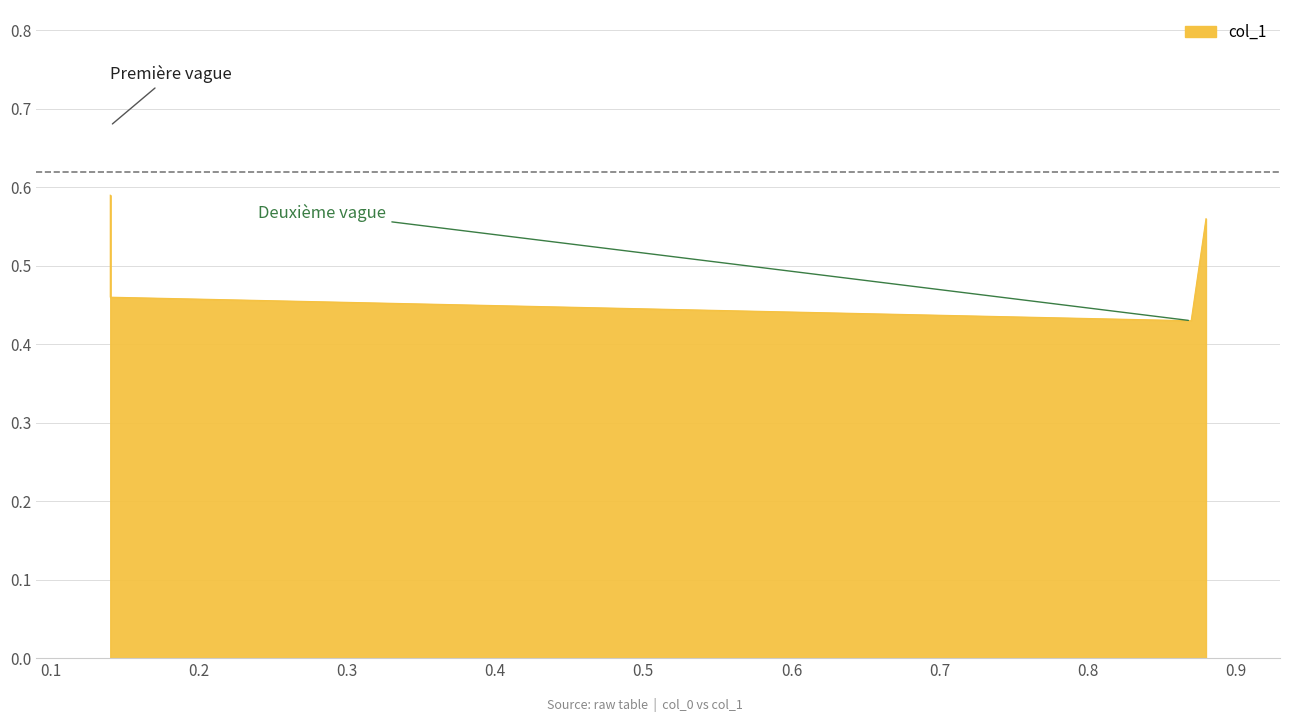

What is the smallest value displayed?

0.4